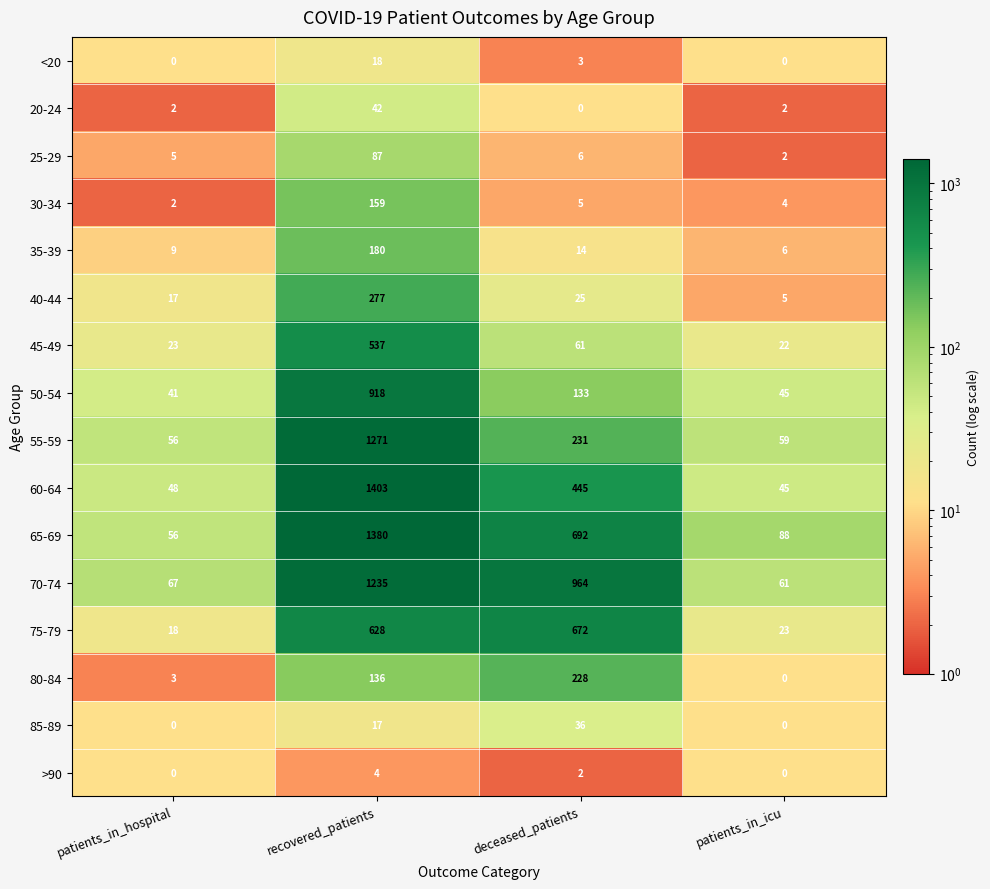

How many 85-89 values are between 0 and 36?

4